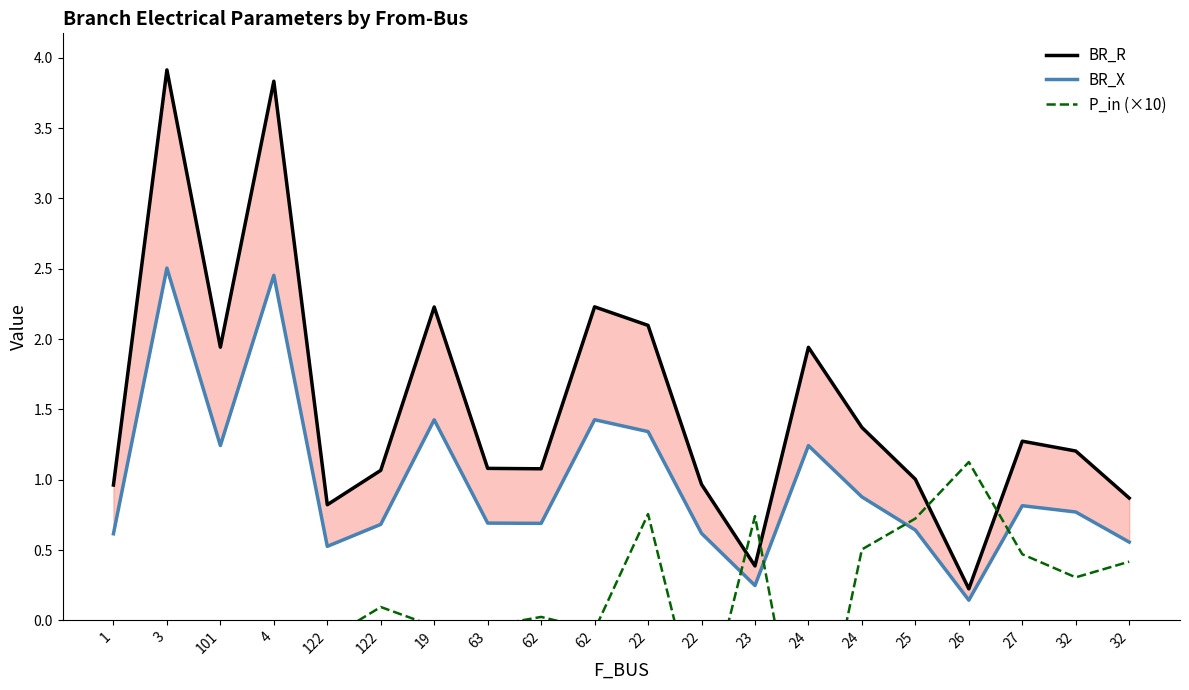

In BR_X, how many points are higher than both neighbors (excluding endpoints)?

6